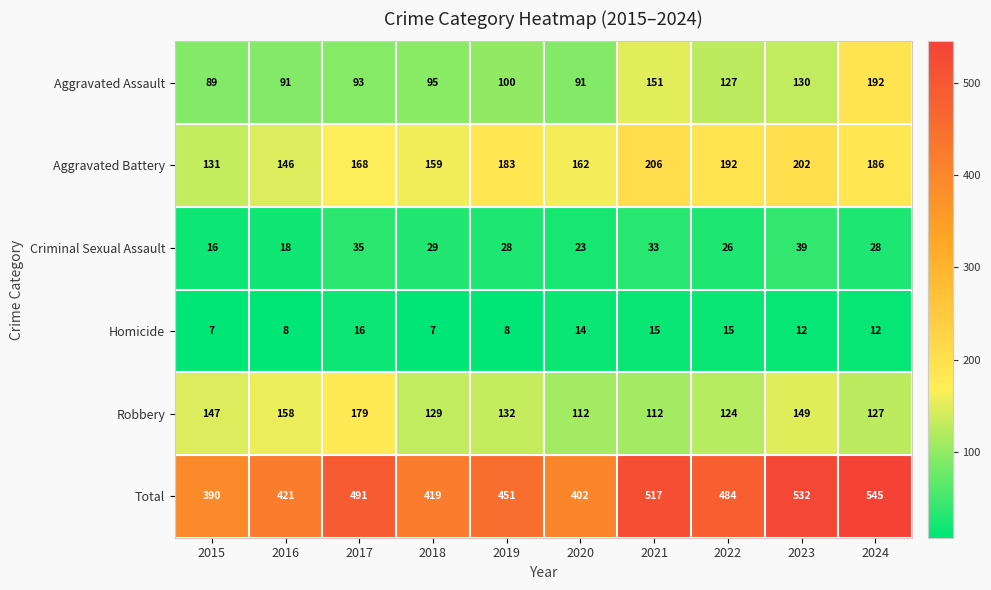

Is it true that Criminal Sexual Assault equals 28 at 2019?

True